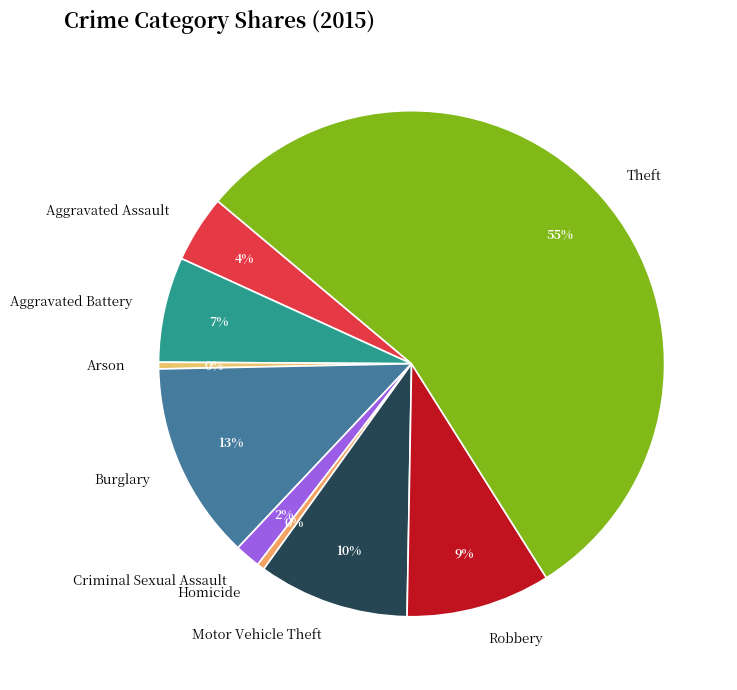

Which slice is the largest?

Theft